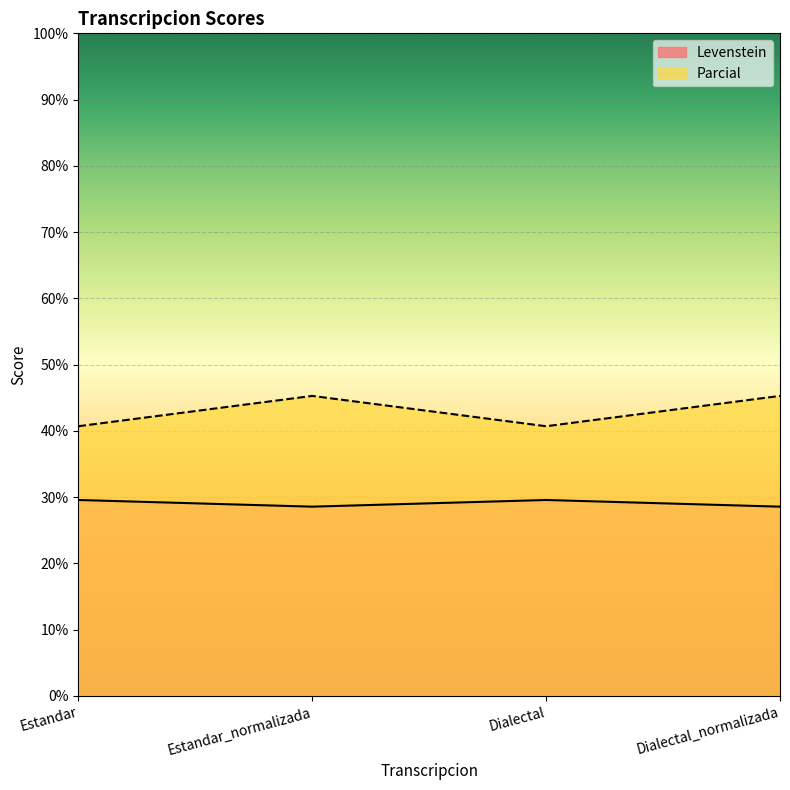

Is it true that Levenstein equals 29.6 at Estandar?

True